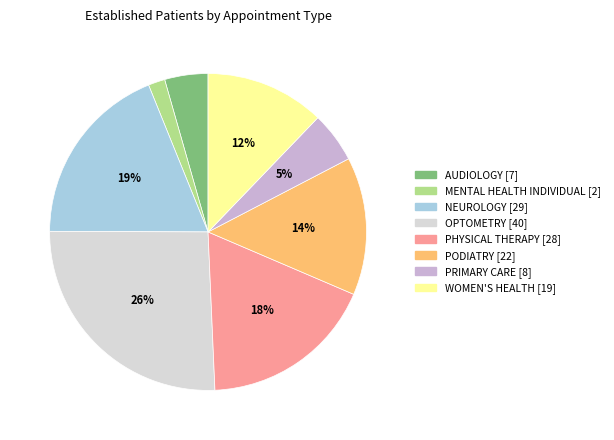

How many slices are in this pie chart?

8